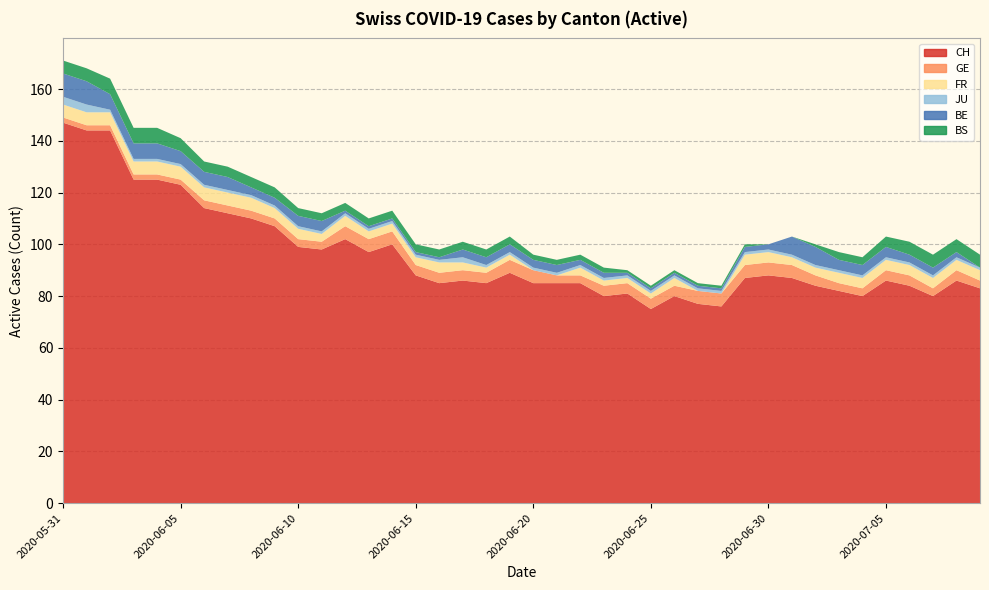

Reading right to left, extract all data points from this chart.

CH: 2020-07-09=83	2020-07-08=86	2020-07-07=80	2020-07-06=84	2020-07-05=86	2020-07-04=80	2020-07-03=82	2020-07-02=84	2020-07-01=87	2020-06-30=88	2020-06-29=87	2020-06-28=76	2020-06-27=77	2020-06-26=80	2020-06-25=75	2020-06-24=81	2020-06-23=80	2020-06-22=85	2020-06-21=85	2020-06-20=85	2020-06-19=89	2020-06-18=85	2020-06-17=86	2020-06-16=85	2020-06-15=88	2020-06-14=100	2020-06-13=97	2020-06-12=102	2020-06-11=98	2020-06-10=99	2020-06-09=107	2020-06-08=110	2020-06-07=112	2020-06-06=114	2020-06-05=123	2020-06-04=125	2020-06-03=125	2020-06-02=144	2020-06-01=144	2020-05-31=147
GE: 2020-07-09=3	2020-07-08=4	2020-07-07=3	2020-07-06=4	2020-07-05=4	2020-07-04=3	2020-07-03=3	2020-07-02=4	2020-07-01=5	2020-06-30=5	2020-06-29=5	2020-06-28=5	2020-06-27=5	2020-06-26=4	2020-06-25=4	2020-06-24=4	2020-06-23=4	2020-06-22=3	2020-06-21=3	2020-06-20=5	2020-06-19=5	2020-06-18=4	2020-06-17=4	2020-06-16=4	2020-06-15=4	2020-06-14=5	2020-06-13=5	2020-06-12=5	2020-06-11=3	2020-06-10=3	2020-06-09=3	2020-06-08=3	2020-06-07=3	2020-06-06=3	2020-06-05=2	2020-06-04=2	2020-06-03=2	2020-06-02=2	2020-06-01=2	2020-05-31=2
FR: 2020-07-09=4	2020-07-08=4	2020-07-07=4	2020-07-06=4	2020-07-05=4	2020-07-04=4	2020-07-03=4	2020-07-02=3	2020-07-01=3	2020-06-30=4	2020-06-29=4	2020-06-28=0	2020-06-27=0	2020-06-26=3	2020-06-25=2	2020-06-24=2	2020-06-23=2	2020-06-22=3	2020-06-21=0	2020-06-20=0	2020-06-19=2	2020-06-18=2	2020-06-17=3	2020-06-16=4	2020-06-15=3	2020-06-14=3	2020-06-13=3	2020-06-12=4	2020-06-11=3	2020-06-10=4	2020-06-09=4	2020-06-08=5	2020-06-07=5	2020-06-06=5	2020-06-05=5	2020-06-04=5	2020-06-03=5	2020-06-02=5	2020-06-01=5	2020-05-31=5
JU: 2020-07-09=1	2020-07-08=1	2020-07-07=1	2020-07-06=1	2020-07-05=1	2020-07-04=1	2020-07-03=1	2020-07-02=1	2020-07-01=1	2020-06-30=1	2020-06-29=1	2020-06-28=1	2020-06-27=1	2020-06-26=1	2020-06-25=1	2020-06-24=1	2020-06-23=1	2020-06-22=1	2020-06-21=1	2020-06-20=1	2020-06-19=1	2020-06-18=1	2020-06-17=2	2020-06-16=1	2020-06-15=1	2020-06-14=1	2020-06-13=1	2020-06-12=1	2020-06-11=1	2020-06-10=1	2020-06-09=1	2020-06-08=1	2020-06-07=1	2020-06-06=1	2020-06-05=1	2020-06-04=1	2020-06-03=1	2020-06-02=1	2020-06-01=3	2020-05-31=3
BE: 2020-07-09=0	2020-07-08=2	2020-07-07=3	2020-07-06=3	2020-07-05=4	2020-07-04=4	2020-07-03=4	2020-07-02=7	2020-07-01=7	2020-06-30=2	2020-06-29=2	2020-06-28=1	2020-06-27=1	2020-06-26=1	2020-06-25=1	2020-06-24=1	2020-06-23=2	2020-06-22=2	2020-06-21=3	2020-06-20=3	2020-06-19=3	2020-06-18=3	2020-06-17=3	2020-06-16=1	2020-06-15=1	2020-06-14=1	2020-06-13=1	2020-06-12=1	2020-06-11=4	2020-06-10=4	2020-06-09=3	2020-06-08=3	2020-06-07=5	2020-06-06=5	2020-06-05=5	2020-06-04=6	2020-06-03=6	2020-06-02=6	2020-06-01=9	2020-05-31=9
BS: 2020-07-09=5	2020-07-08=5	2020-07-07=5	2020-07-06=5	2020-07-05=4	2020-07-04=3	2020-07-03=3	2020-07-02=1	2020-07-01=0	2020-06-30=0	2020-06-29=1	2020-06-28=1	2020-06-27=1	2020-06-26=1	2020-06-25=1	2020-06-24=1	2020-06-23=2	2020-06-22=2	2020-06-21=2	2020-06-20=2	2020-06-19=3	2020-06-18=3	2020-06-17=3	2020-06-16=3	2020-06-15=3	2020-06-14=3	2020-06-13=3	2020-06-12=3	2020-06-11=3	2020-06-10=3	2020-06-09=4	2020-06-08=4	2020-06-07=4	2020-06-06=4	2020-06-05=5	2020-06-04=6	2020-06-03=6	2020-06-02=6	2020-06-01=5	2020-05-31=5